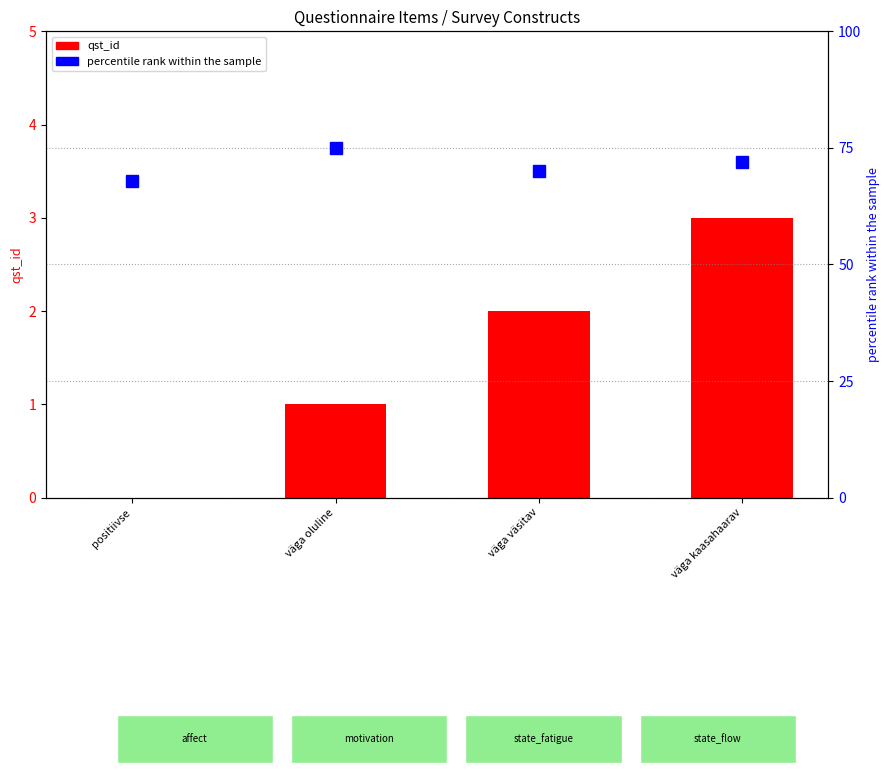

Reading left to right, list all the values displayed in this chart.

qst_id: positiivse=0	väga oluline=1	väga väsitav=2	väga kaasahaarav=3
percentile rank within the sample: positiivse=68	väga oluline=75	väga väsitav=70	väga kaasahaarav=72